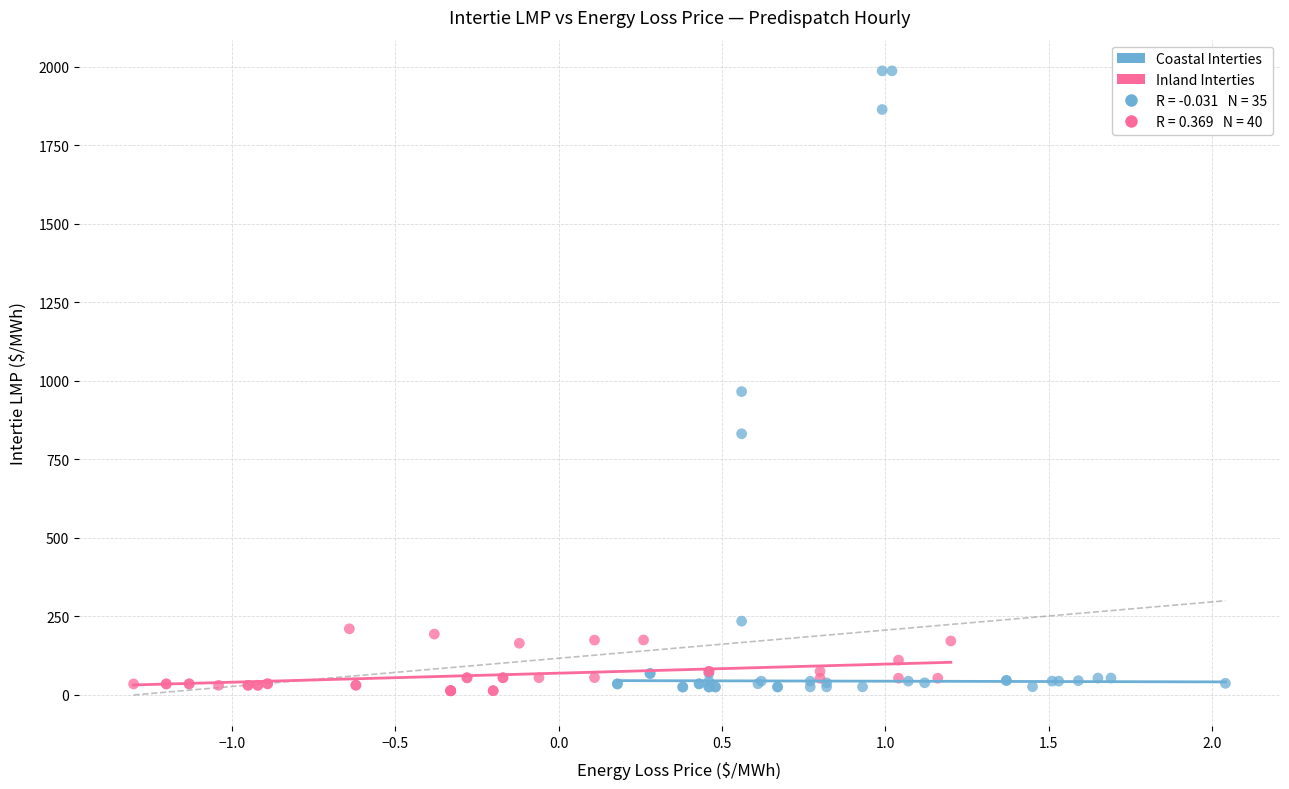

Which series has the largest Y range (max minus min)?

Coastal Interties